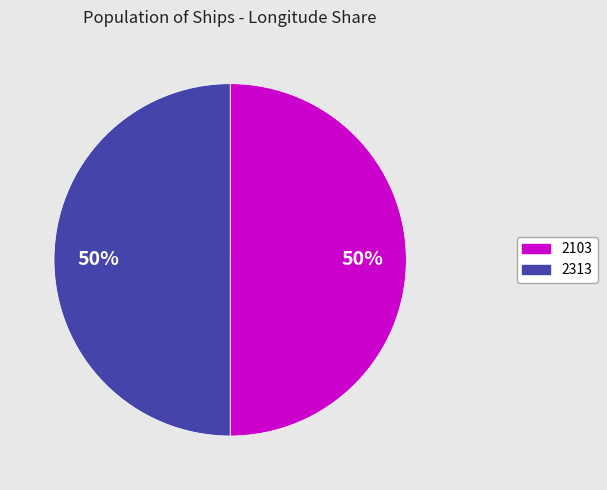

Is the sum of 2103 and 2313 greater than half?

Yes